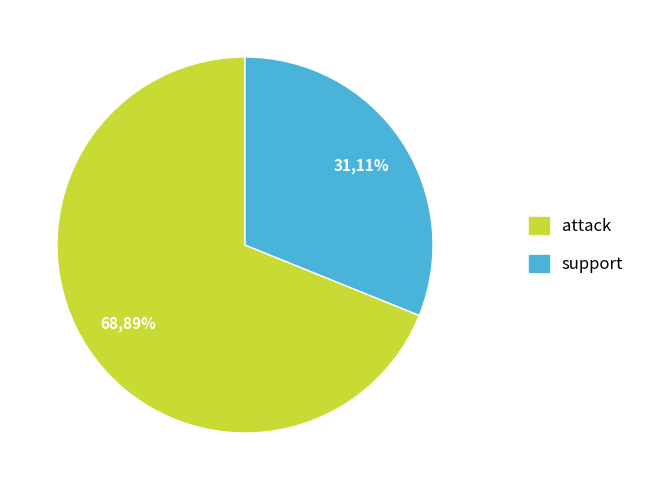

Between attack and support, which is larger?

attack